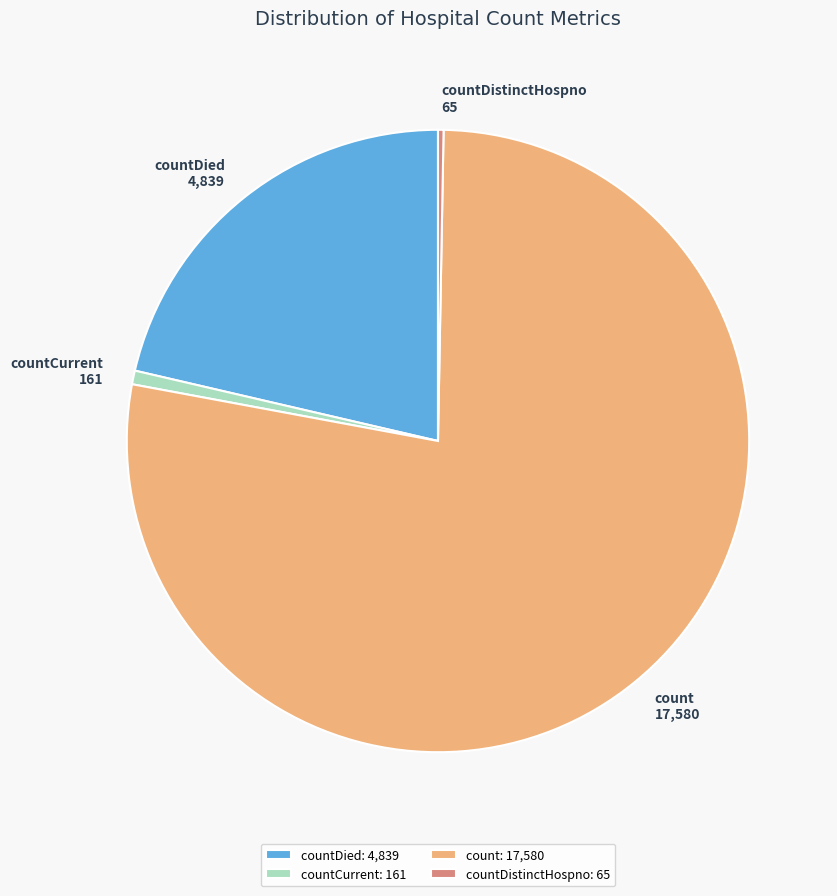

Is the sum of countDistinctHospno: 65 and countCurrent: 161 greater than half?

No